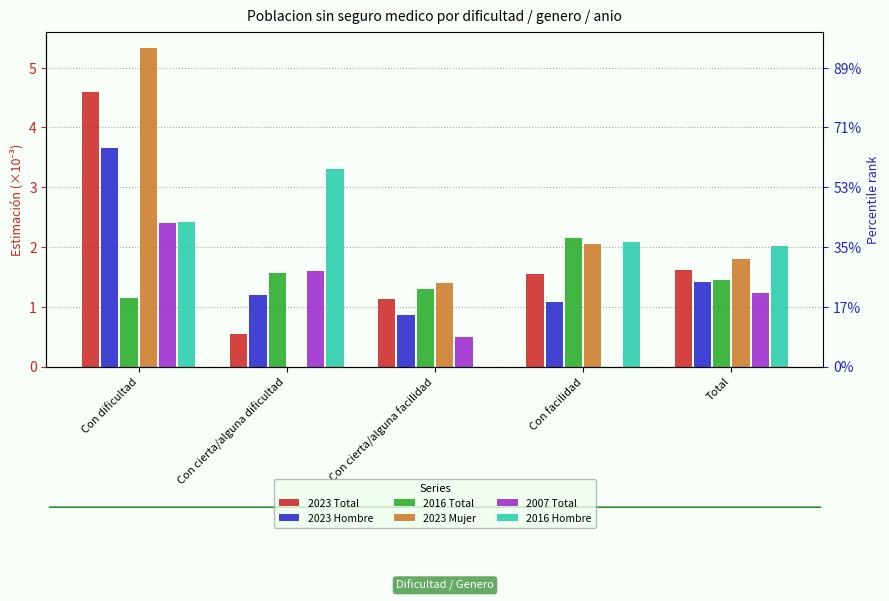

What position from the right is Total?

1